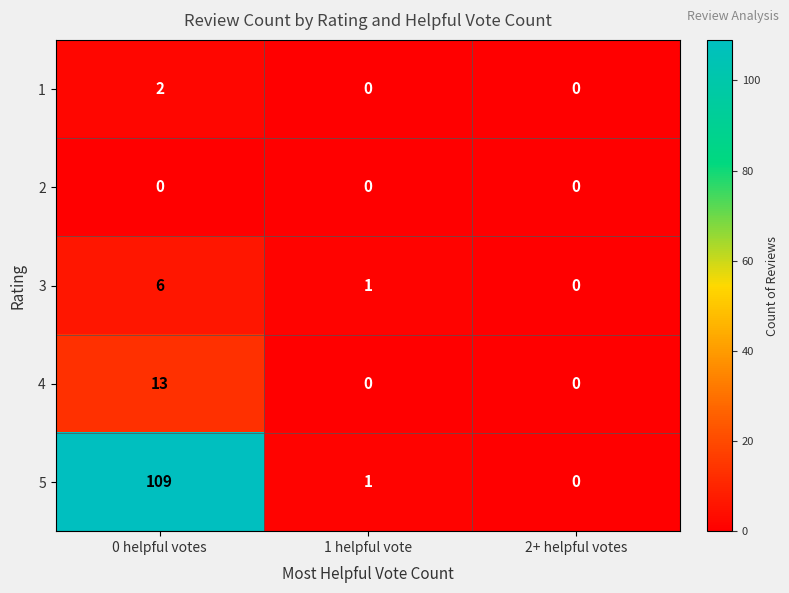

Which series changed the most between 0 helpful votes and 2+ helpful votes?

5